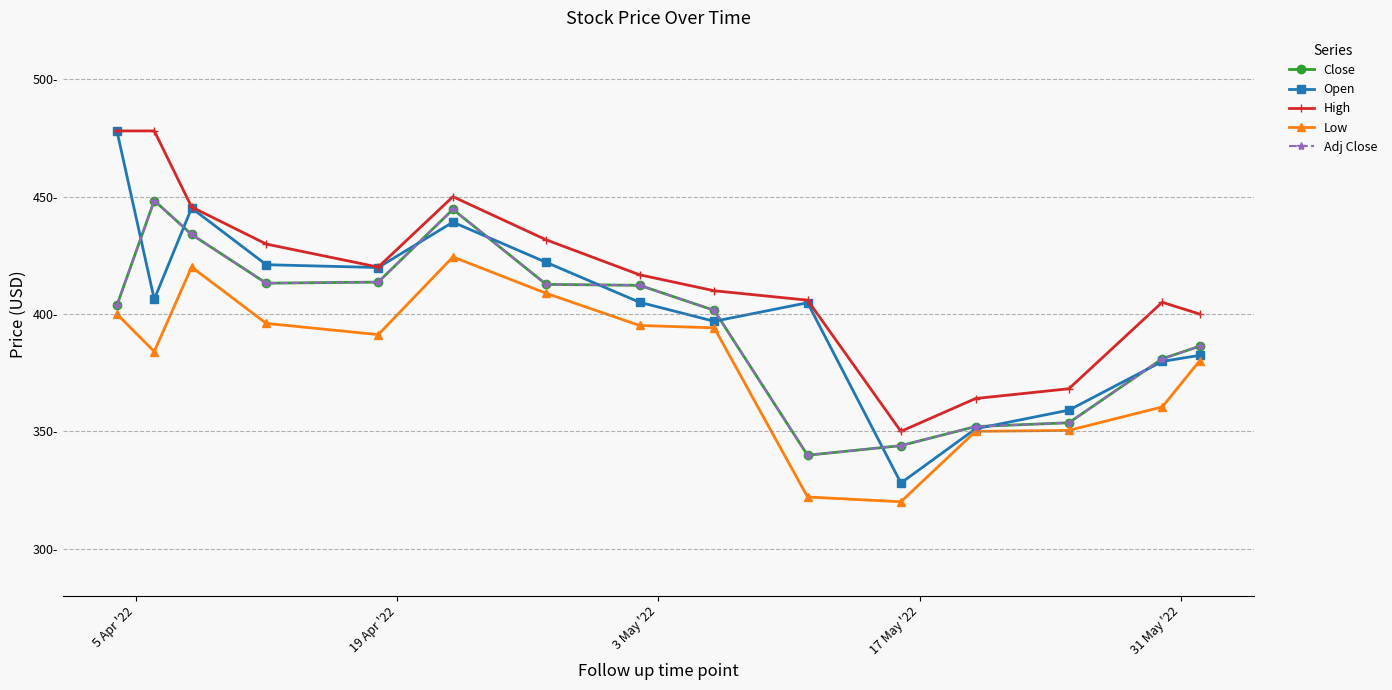

What is the label of the 15th point from the right?

5 Apr '22